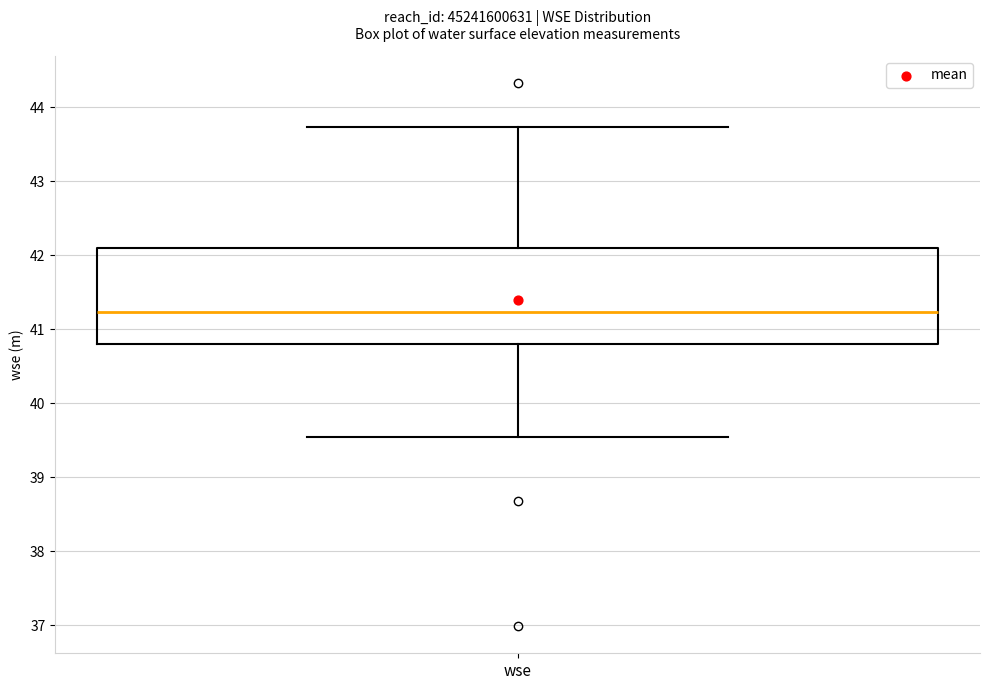

Where is the lower edge of the box for wse on the y-axis? The values are not printed on the chart, so give them approximately, as read against the axis.

40.8